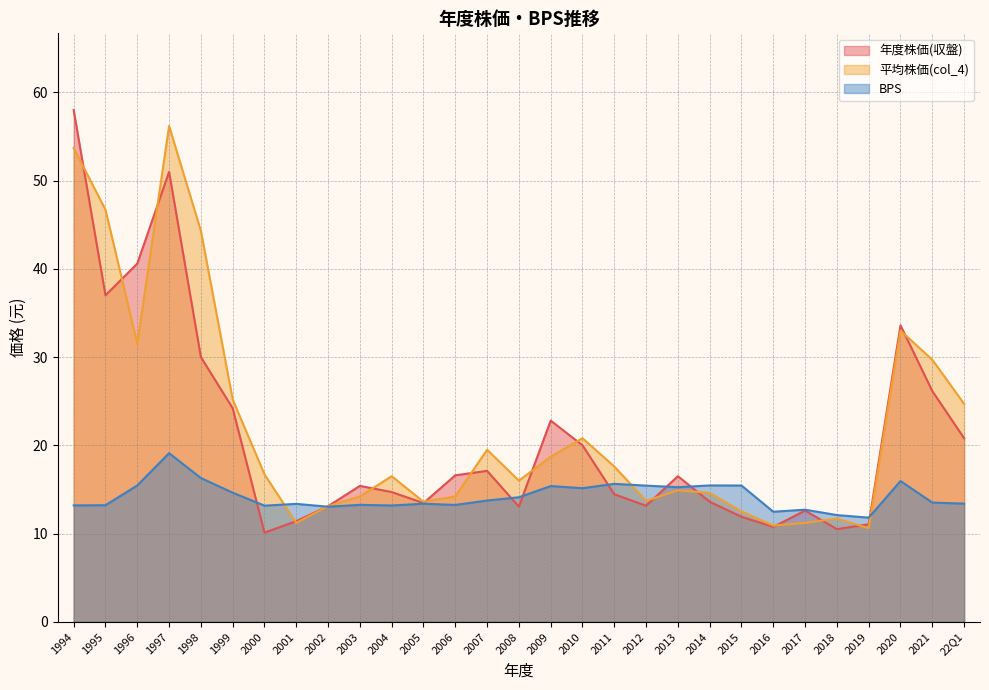

Where is BPS nearest to the value 15?

2010